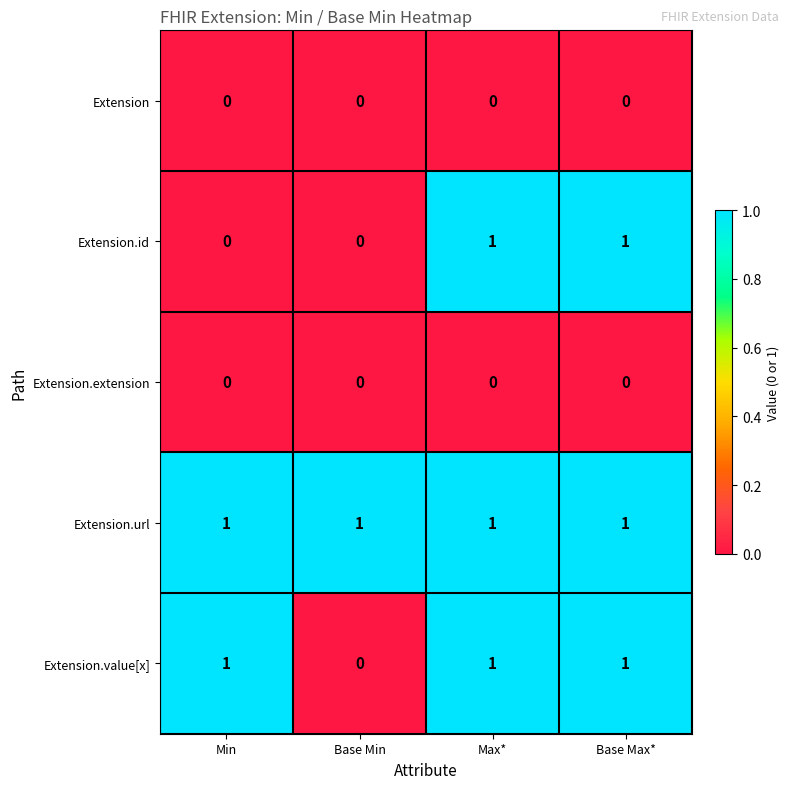

Reading right to left, what are all the values shown in this chart?

Extension: Base Max*=0	Max*=0	Base Min=0	Min=0
Extension.id: Base Max*=1	Max*=1	Base Min=0	Min=0
Extension.extension: Base Max*=0	Max*=0	Base Min=0	Min=0
Extension.url: Base Max*=1	Max*=1	Base Min=1	Min=1
Extension.value[x]: Base Max*=1	Max*=1	Base Min=0	Min=1